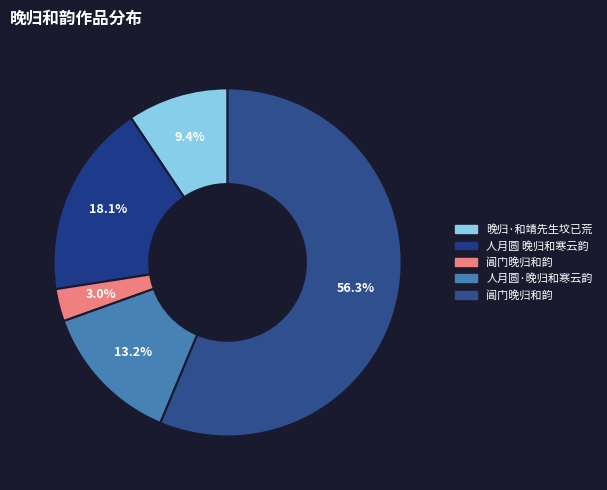

How many segments does this pie chart have?

5